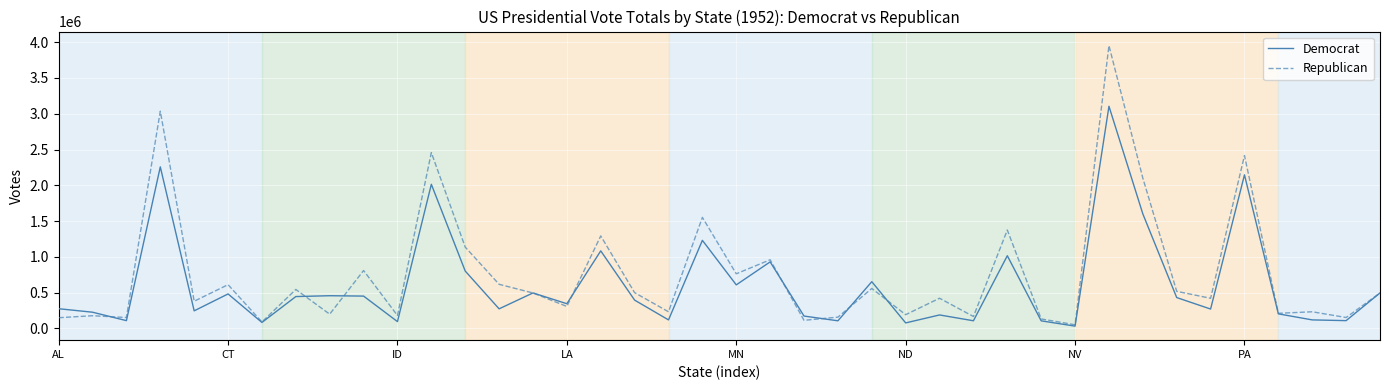

How many lines are shown in the chart?

2